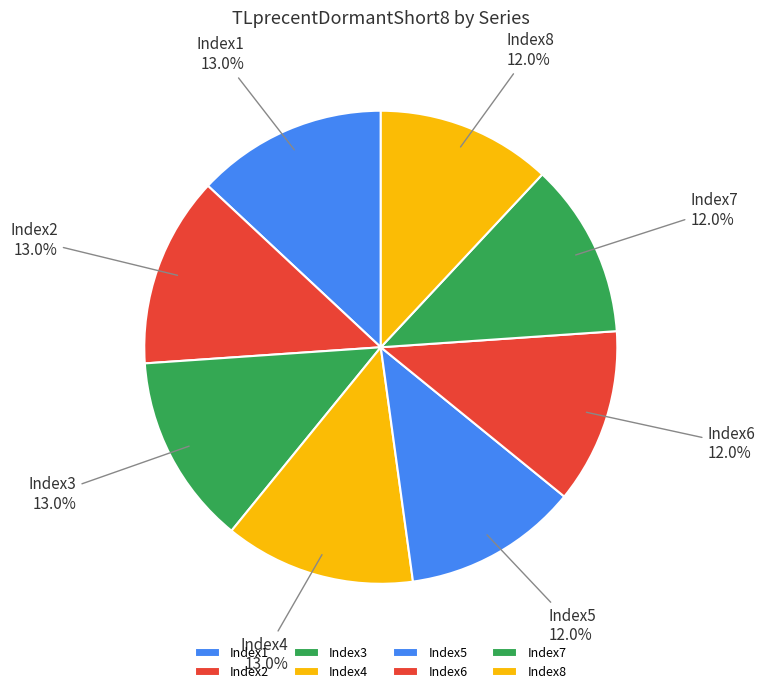

What percentage is NOT represented by Index5?

88.0%